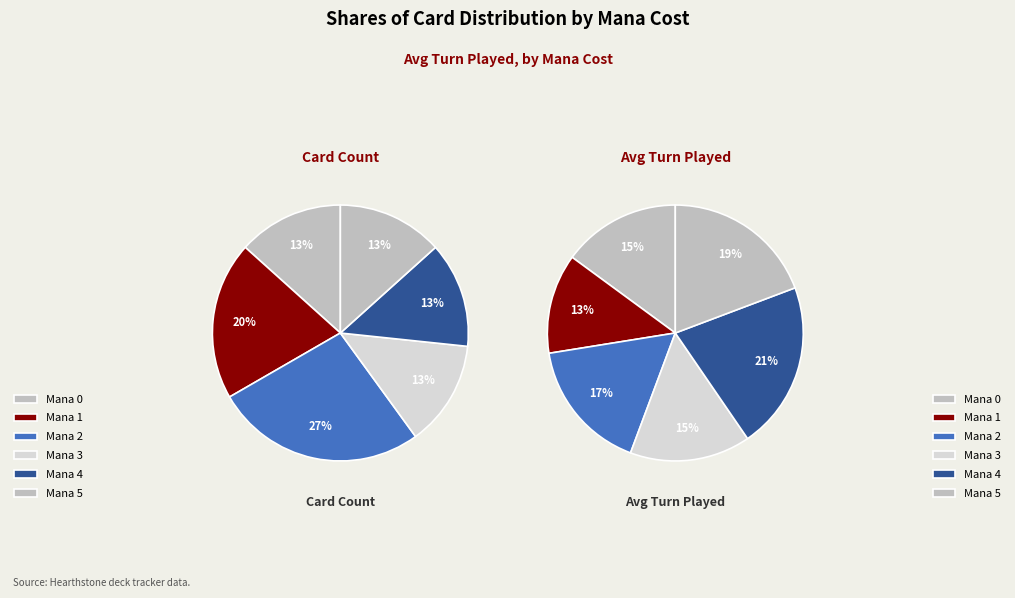

Is there any slice that represents more than half of the pie?

No